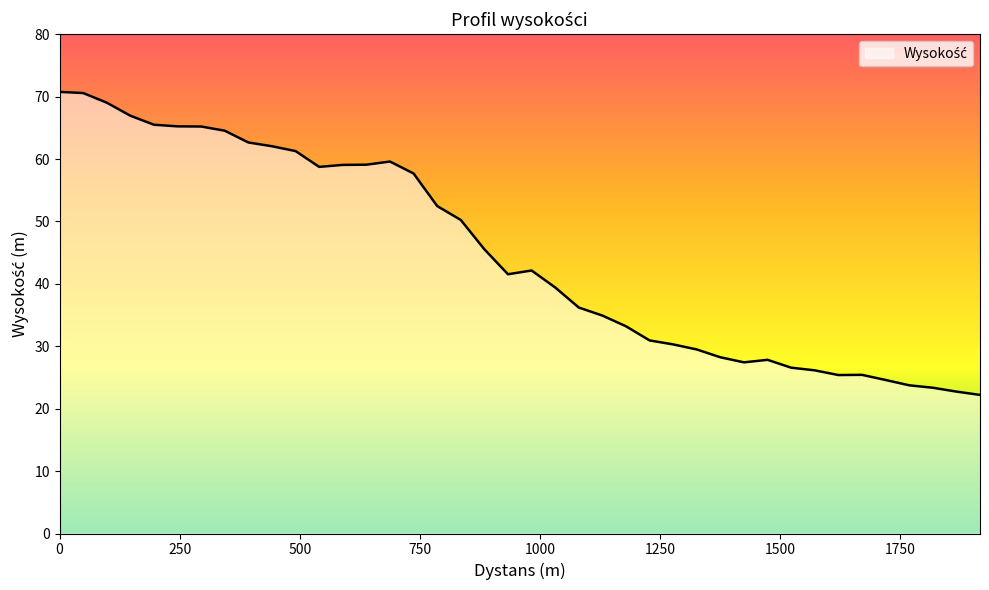

What is the difference between the maximum and minimum values?

48.6